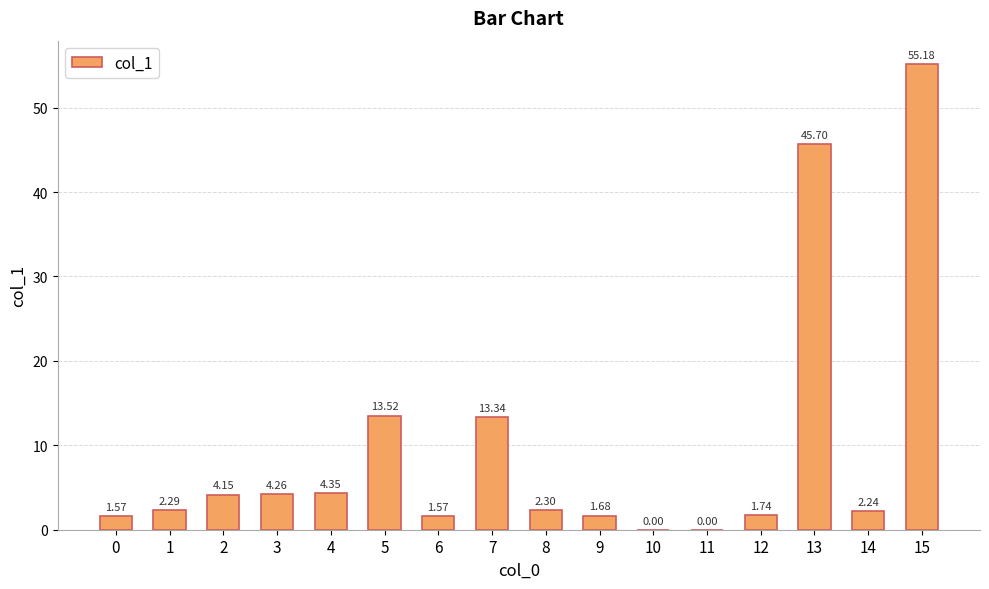

What is the sum of all values?

153.9